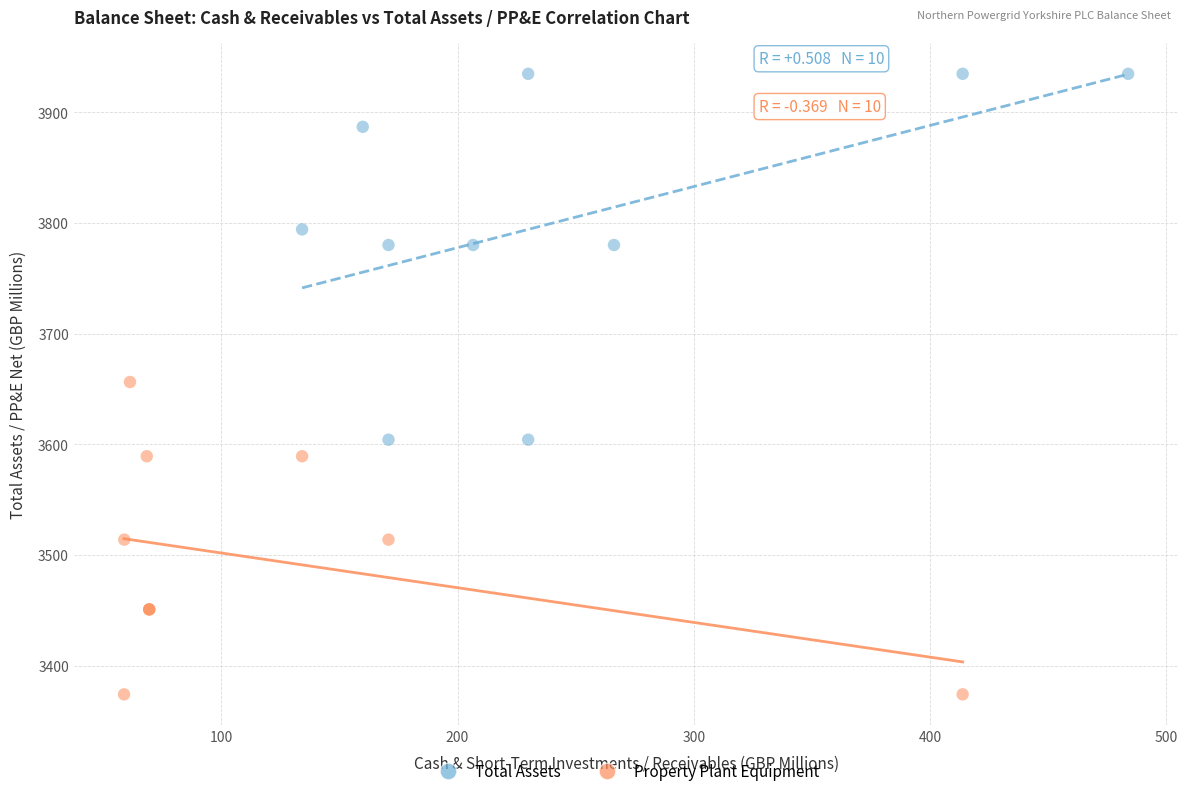

Which series has the largest Y range (max minus min)?

Total Assets